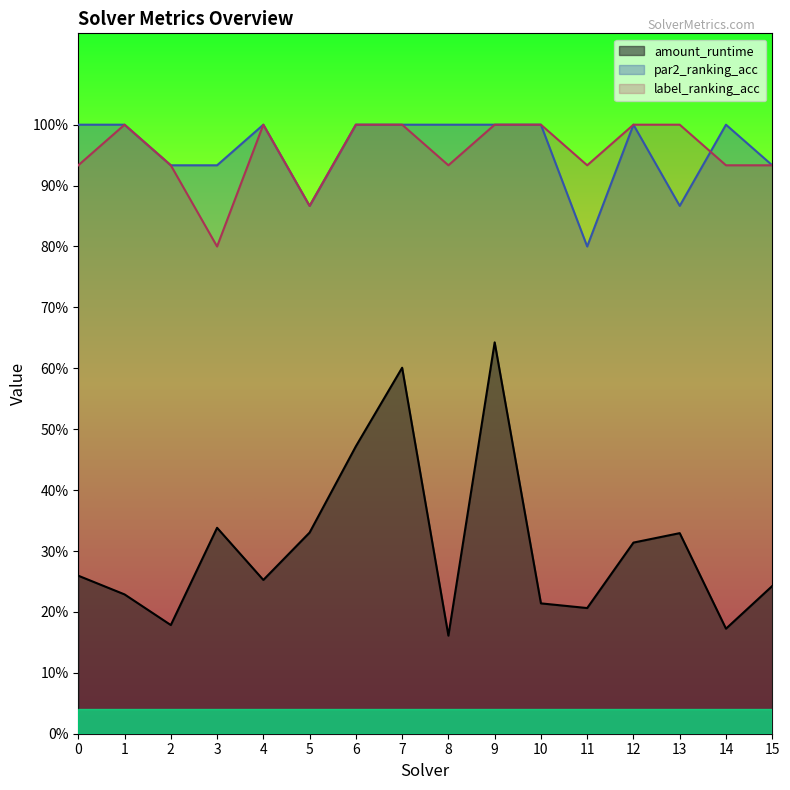

The value of amount_runtime at 0 is 0.3. True or false?

True